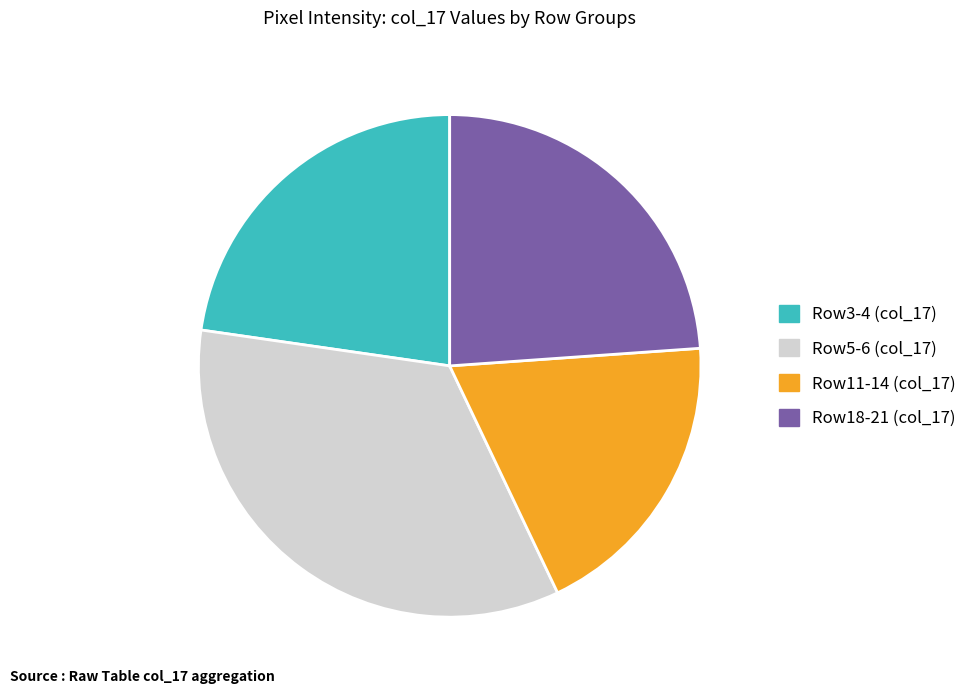

Is Row5-6 (col_17) the majority of the pie?

No